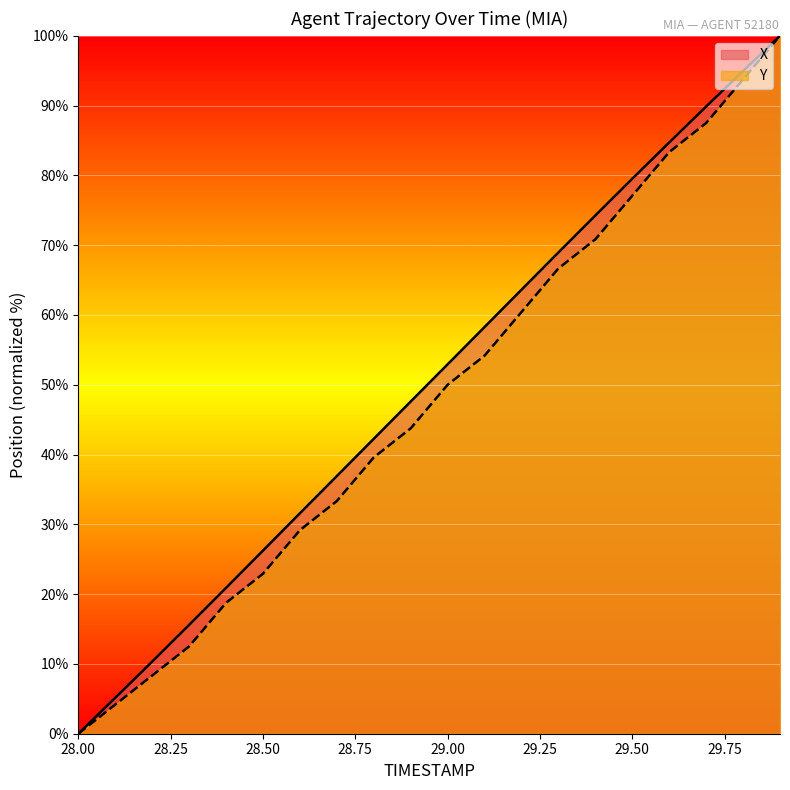

Does the chart display data point markers on the line(s)?

No